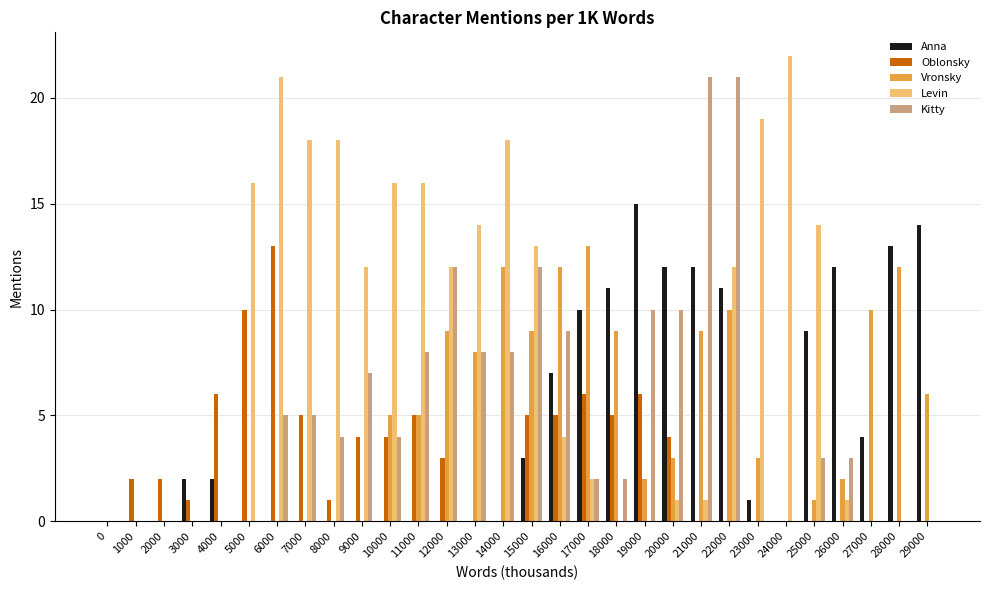

What is the spread (max minus min) of values at 9000?

12